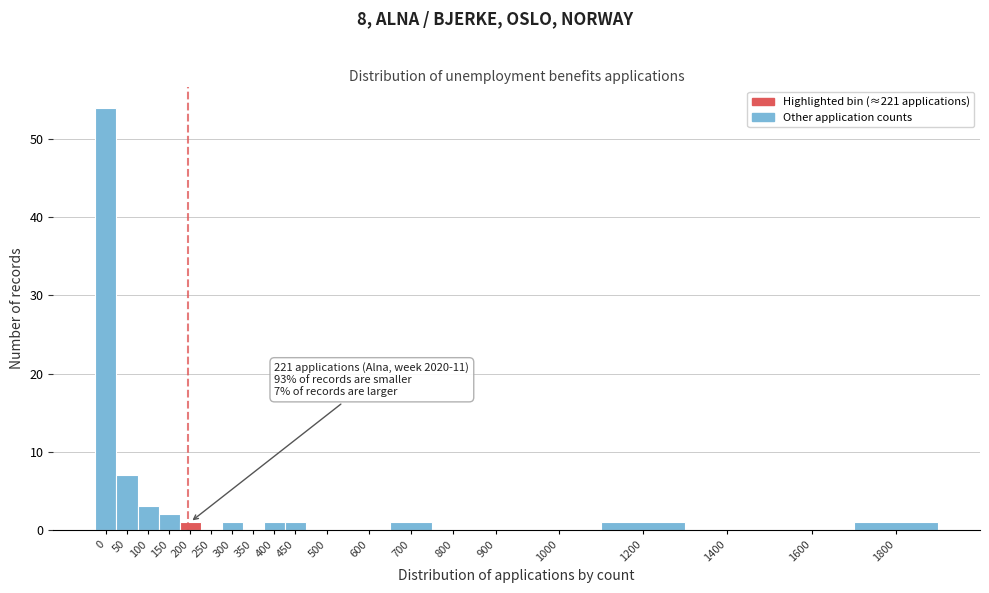

Reading left to right, what are all the values shown in this chart?

0=54	50=7	100=3	150=2	200=1	250=0	300=1	350=0	400=1	450=1	500=0	600=0	700=1	800=0	900=0	1000=0	1200=1	1400=0	1600=0	1800=1